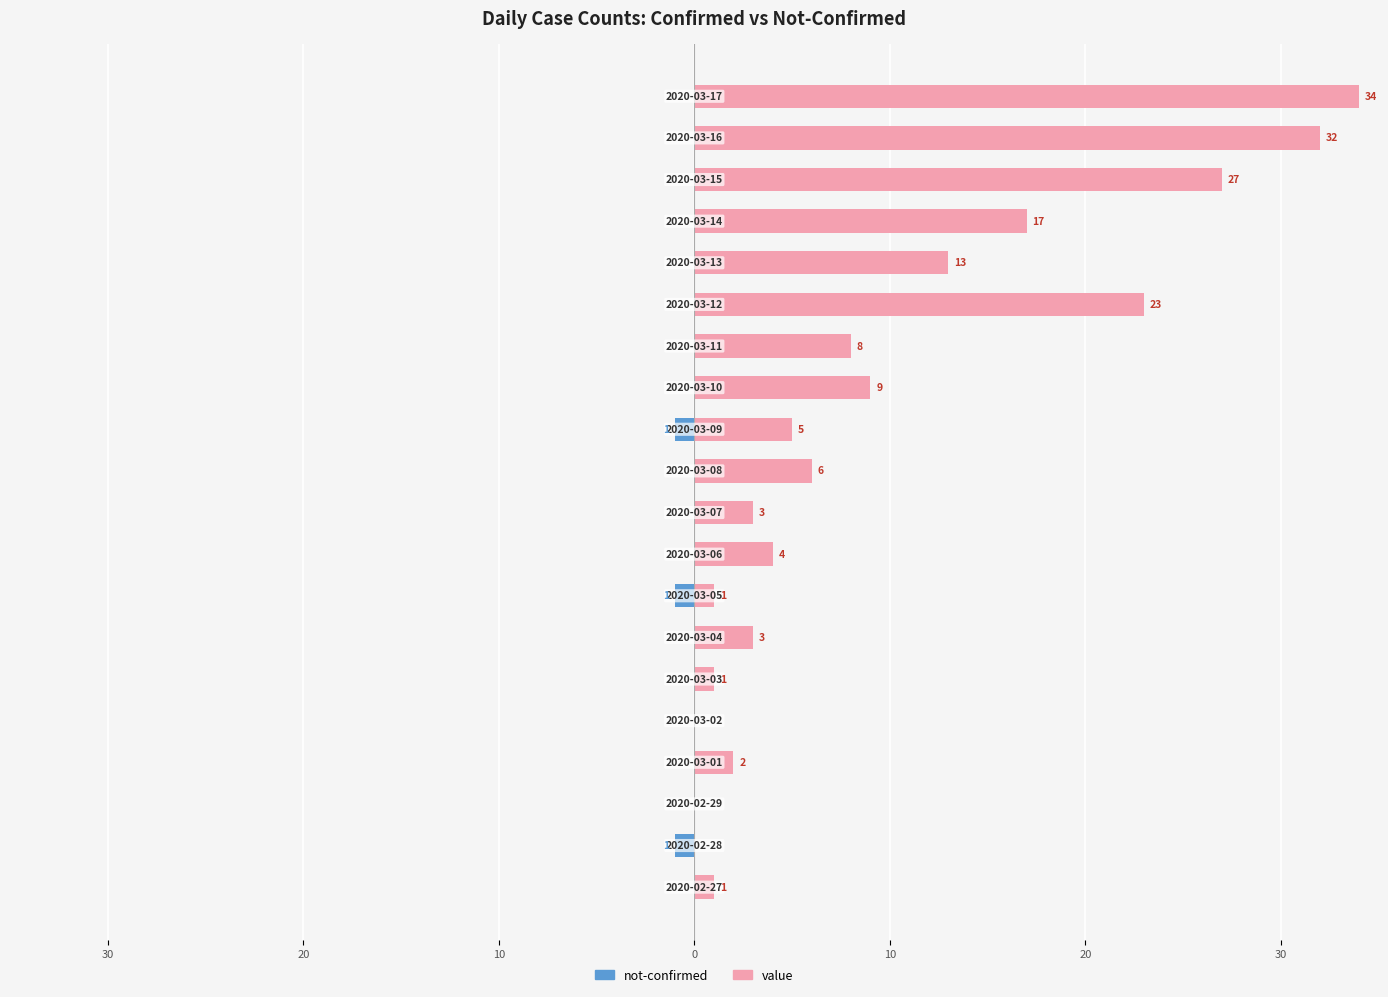

At how many categories does at least one series exceed 28?

2